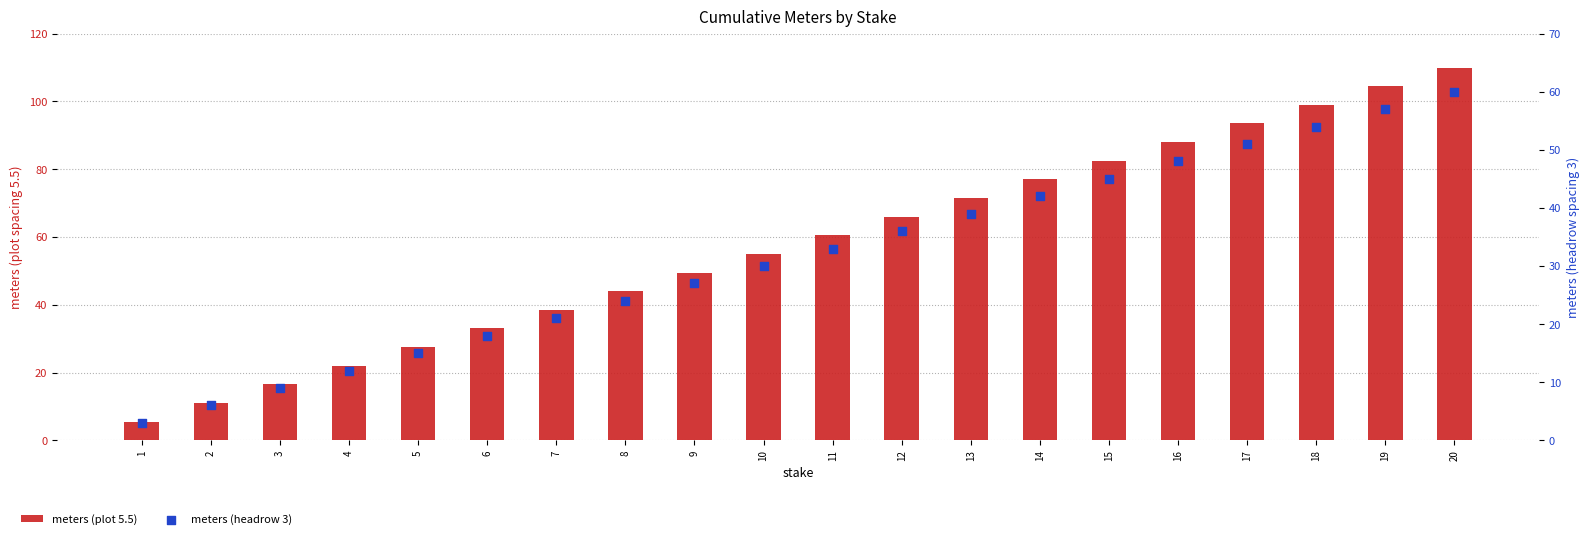

Which series has the largest total across all categories?

meters (plot 5.5)